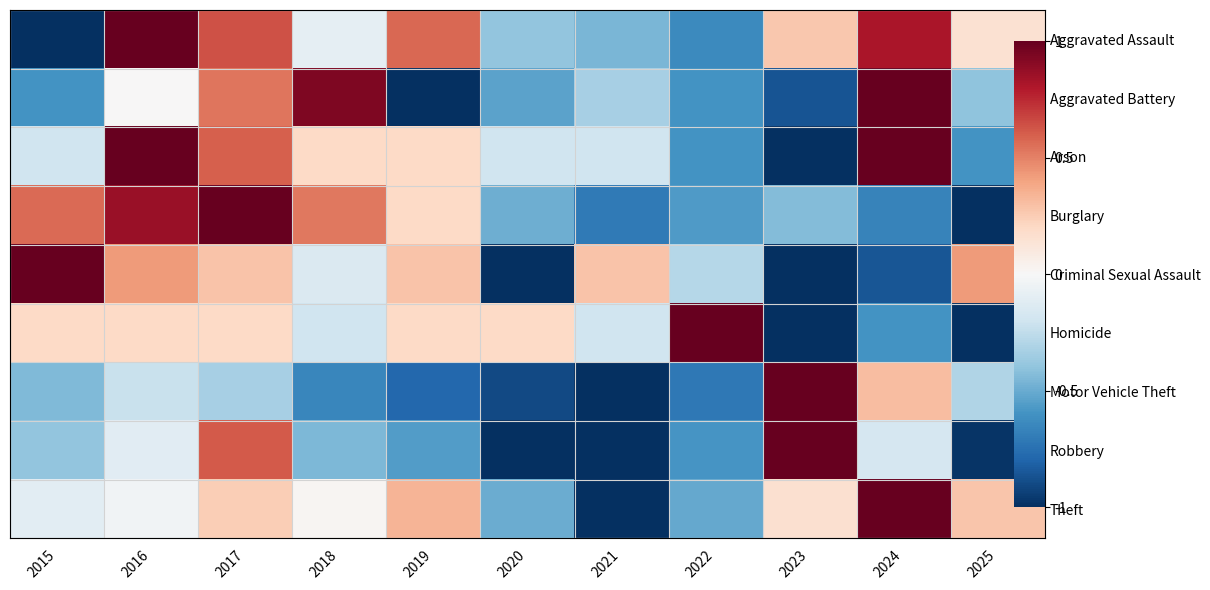

The value of Robbery at 2016 is -0.1. True or false?

False